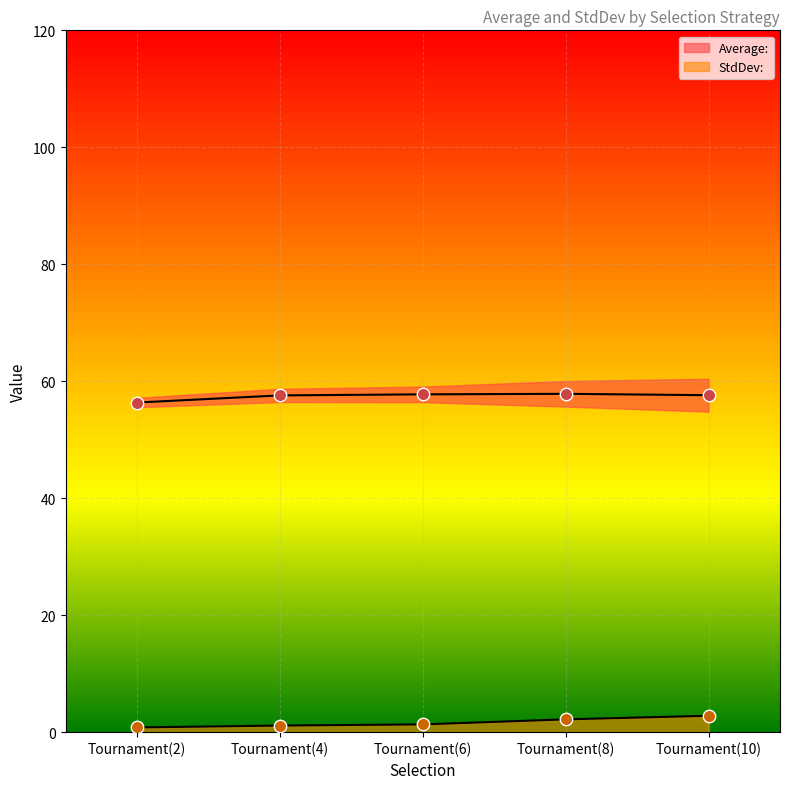

Which series has the largest total across all categories?

Average: